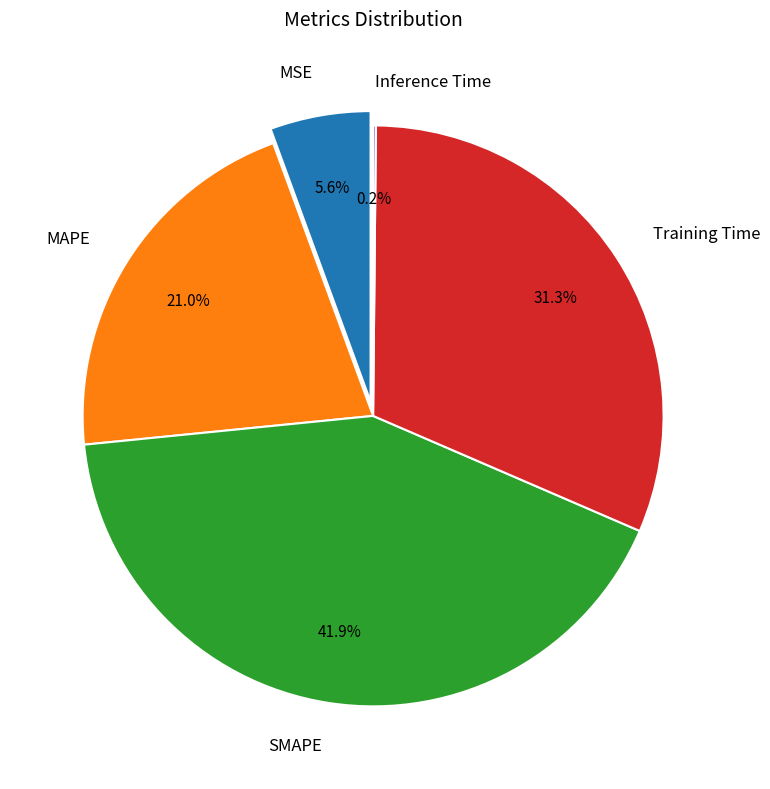

Is SMAPE the majority of the pie?

No